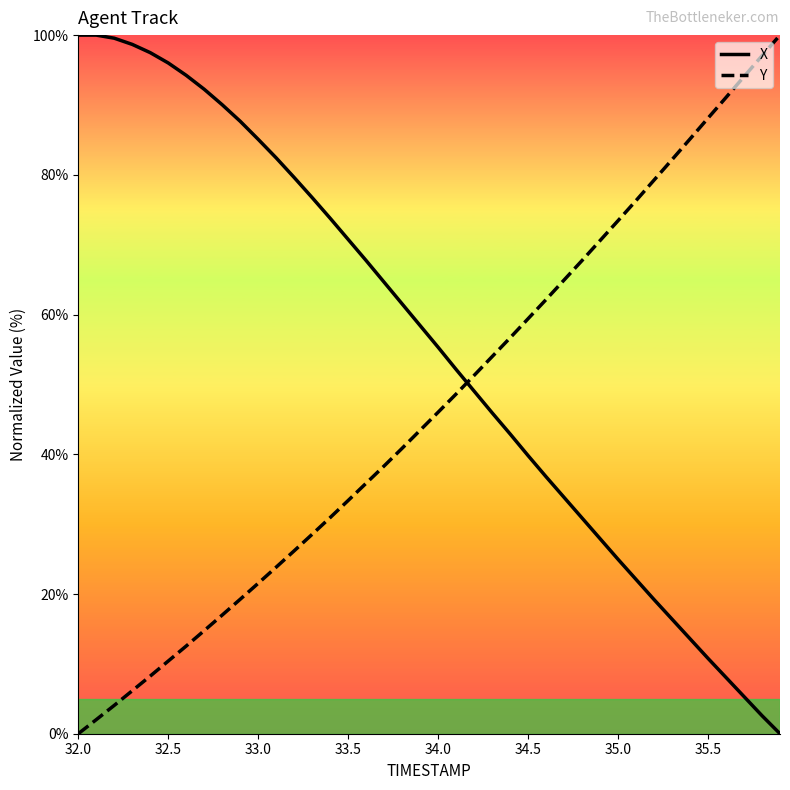

What is the greatest value displayed?

100.0